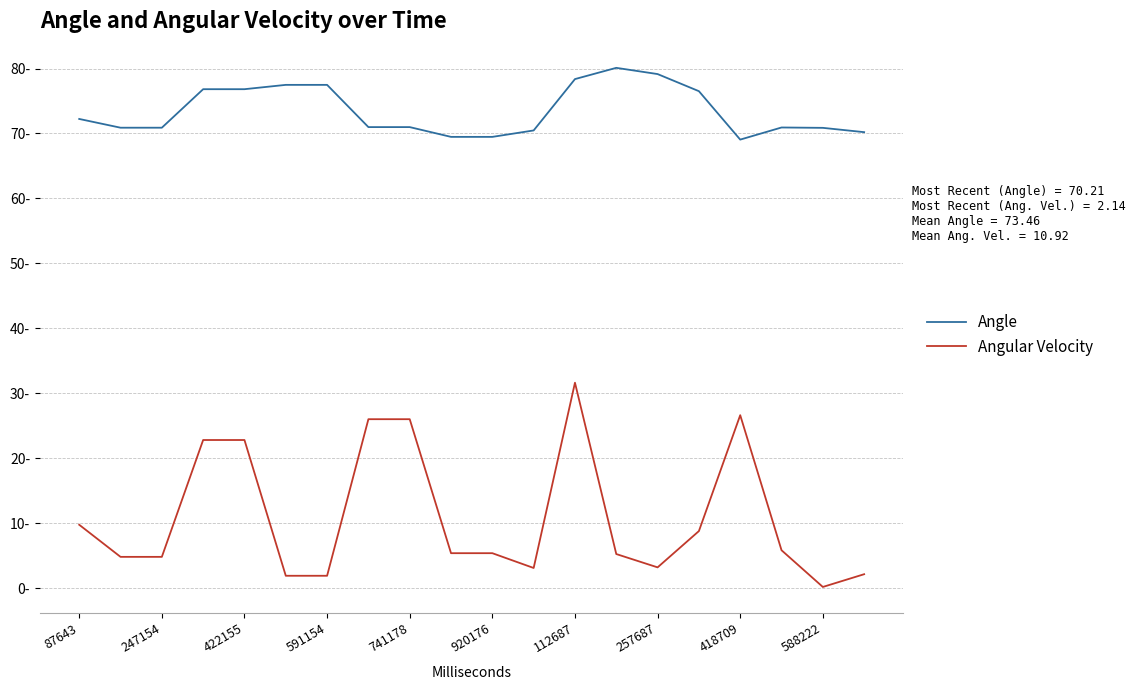

True or false: Angle and Angular Velocity cross at least once.

False